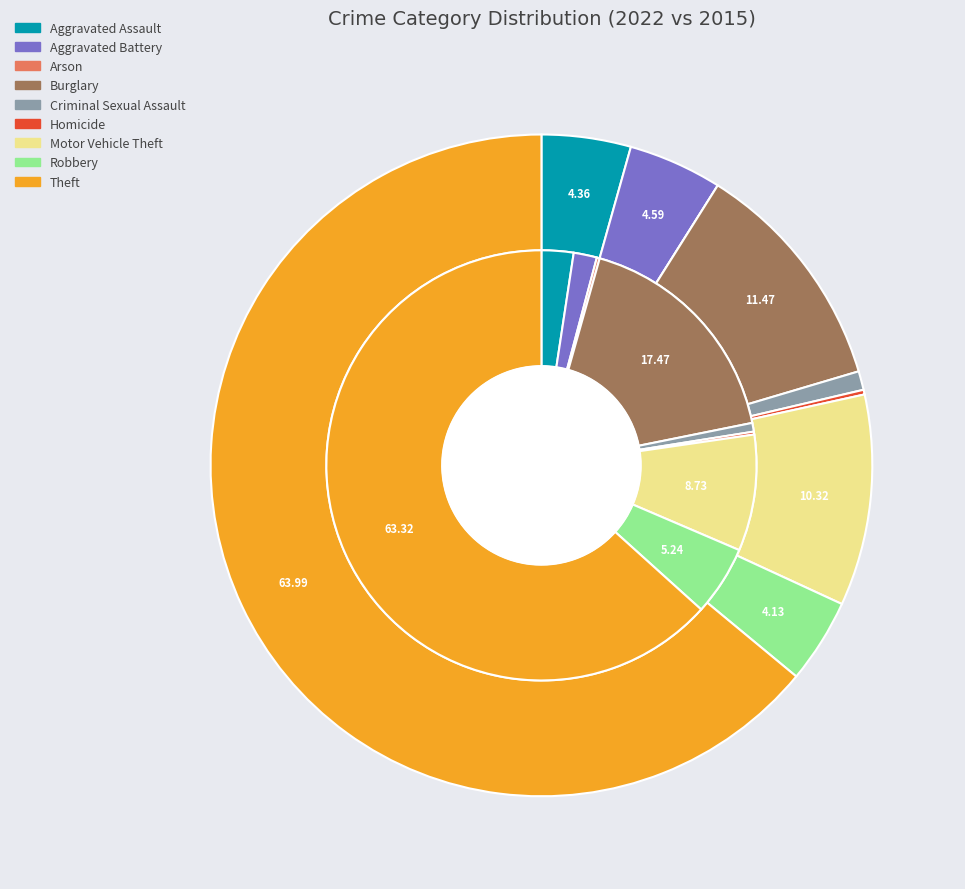

How many slices are in this pie chart?

9